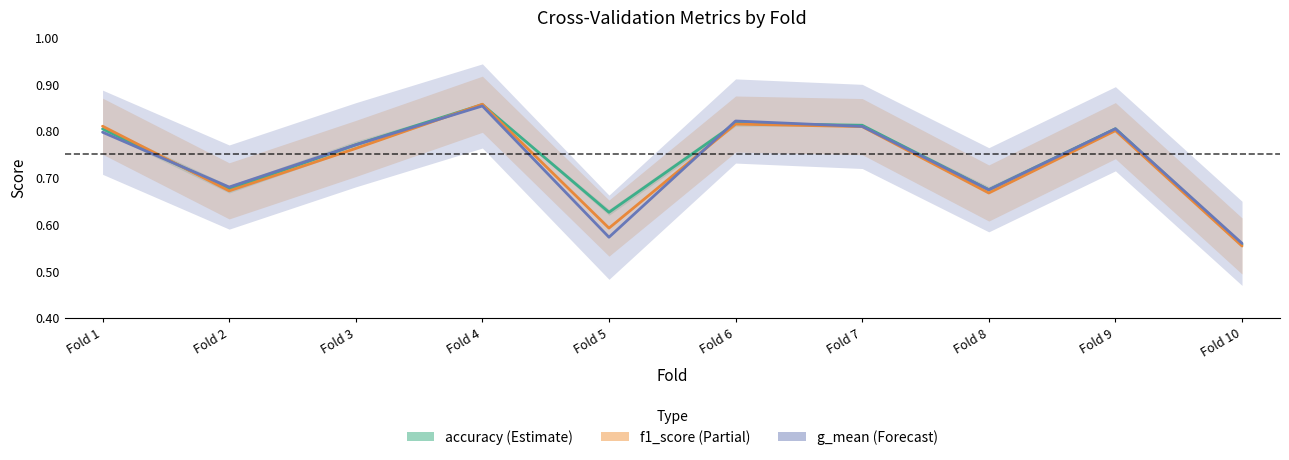

Count the number of categories in the chart.

10